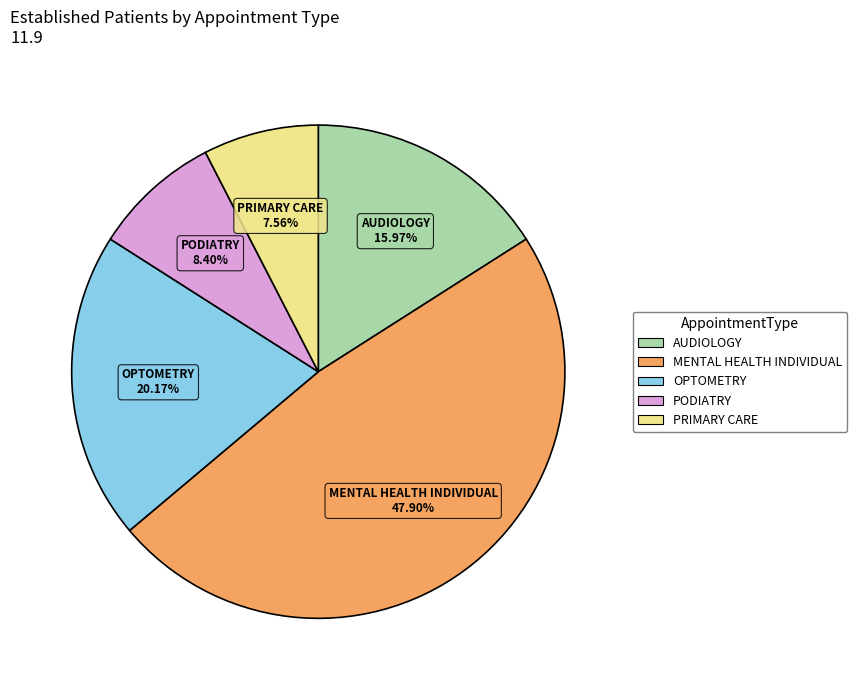

Is the sum of AUDIOLOGY and OPTOMETRY greater than half?

No